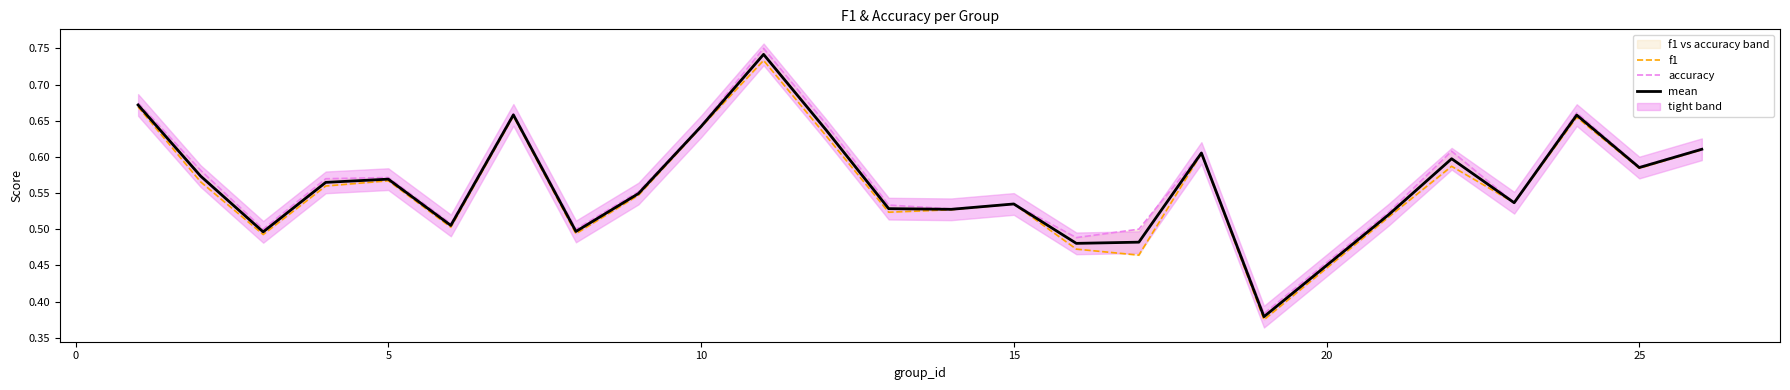

The value of mean at 5 is 1.0. True or false?

False